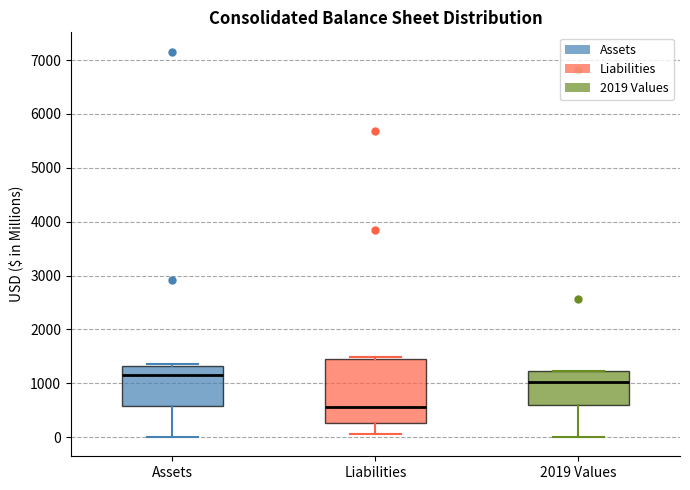

Where does the lower whisker of the box for Assets end on the y-axis? The values are not printed on the chart, so give them approximately, as read against the axis.

0